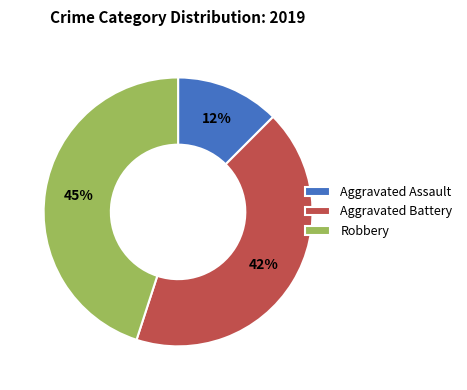

How many segments does this pie chart have?

3